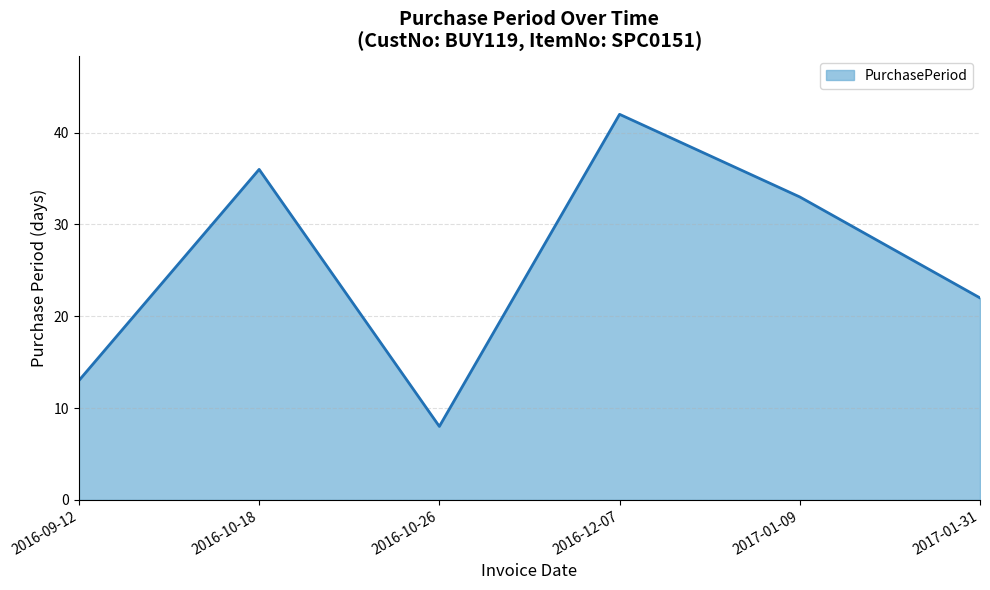

What is the greatest value displayed?

42